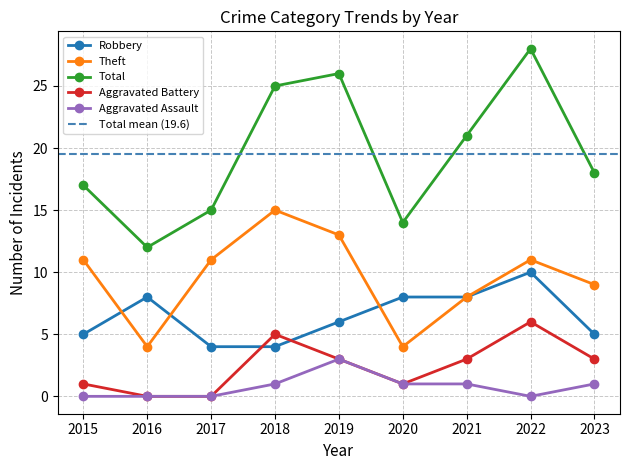

What is the spread (max minus min) of values at 2017?

15